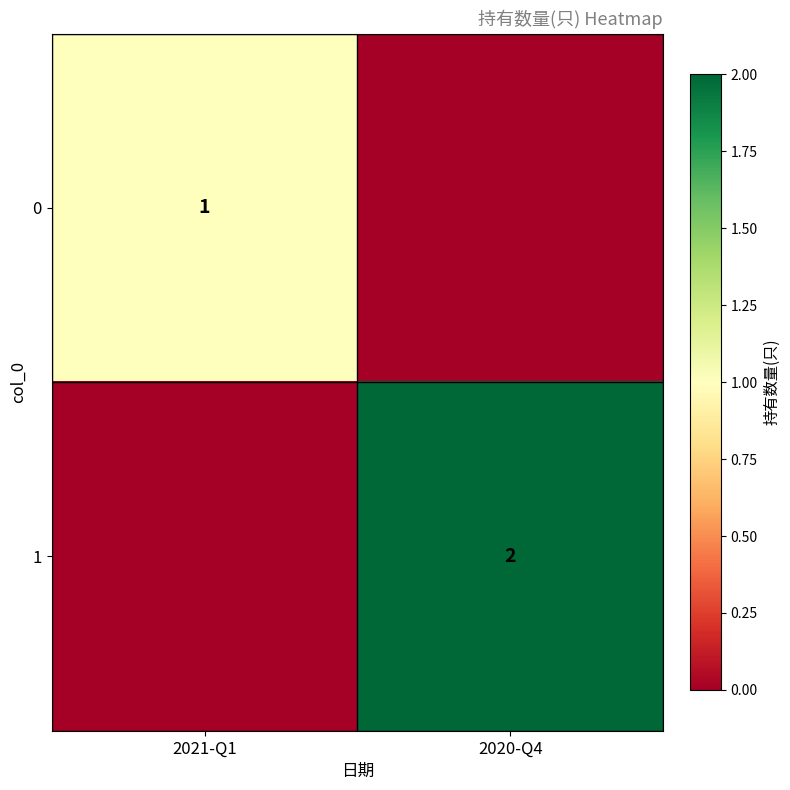

What is the greatest value displayed?

2